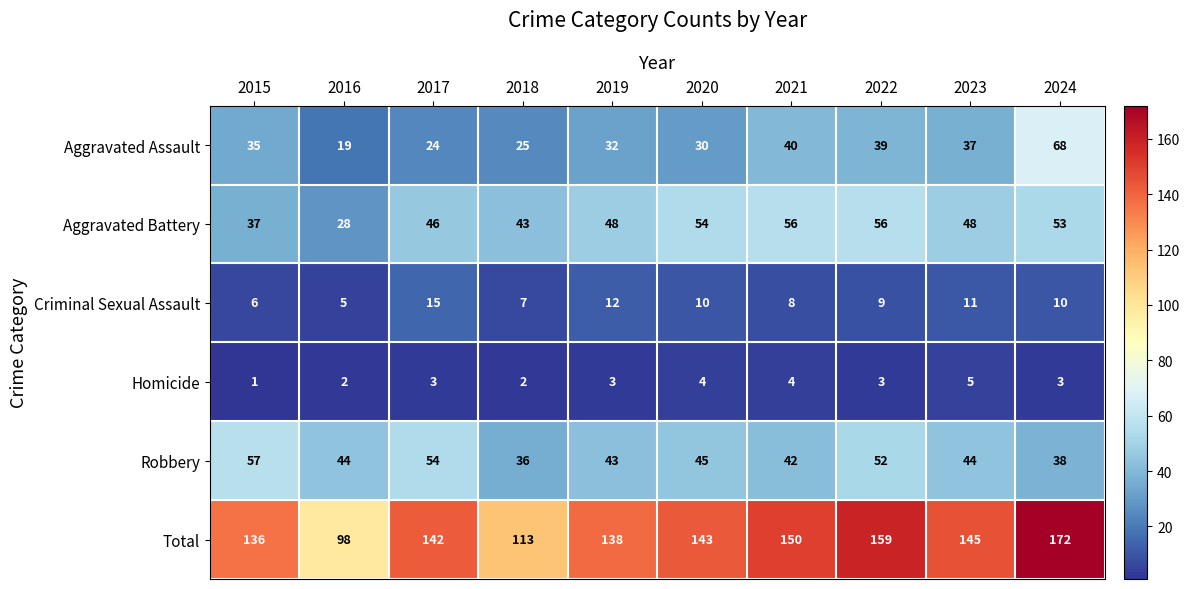

What is the approximate value of Criminal Sexual Assault at 2018, to the nearest 5?

5